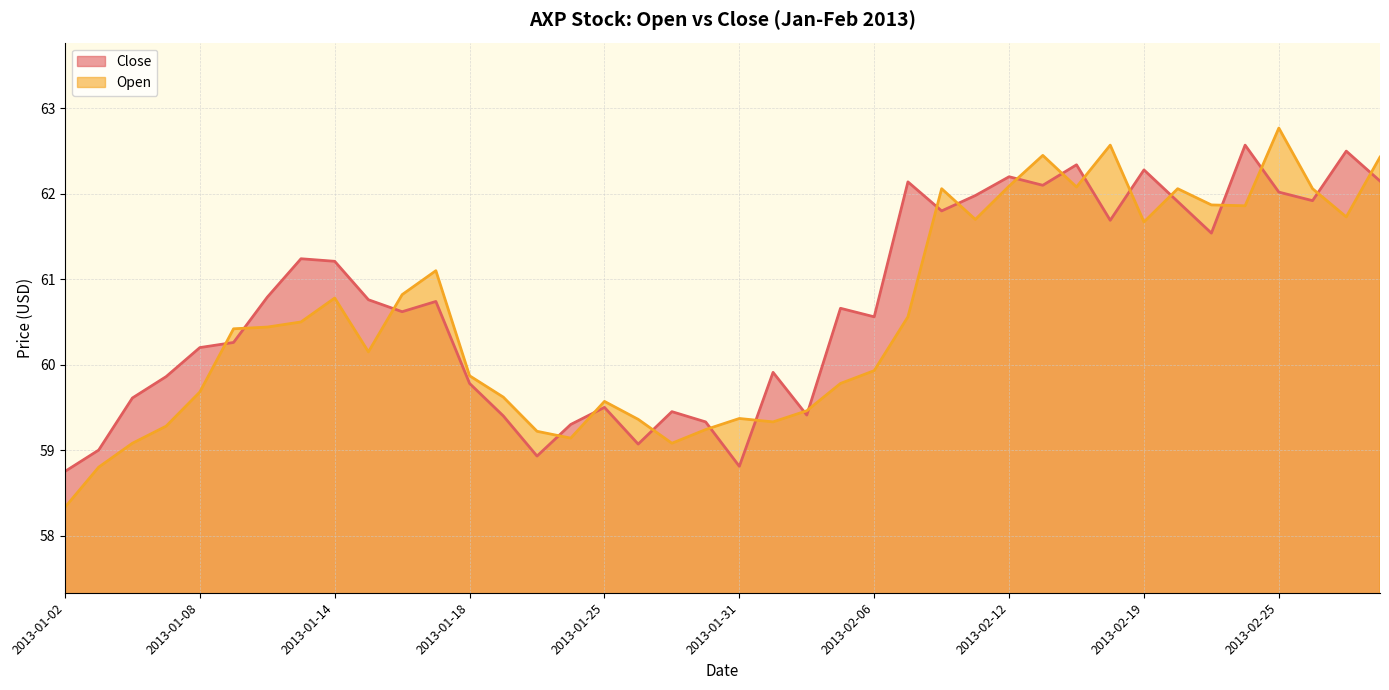

Reading left to right, list all the values displayed in this chart.

Close: 58.8	59.0	59.6	59.9	60.2	60.3	60.8	61.2	61.2	60.8	60.6	60.7	59.8	59.4	58.9	59.3	59.5	59.1	59.5	59.3	58.8	59.9	59.4	60.7	60.6	62.1	61.8	62.0	62.2	62.1	62.3	61.7	62.3	61.9	61.5	62.6	62.0	61.9	62.5	62.1
Open: 58.3	58.8	59.1	59.3	59.7	60.4	60.4	60.5	60.8	60.1	60.8	61.1	59.9	59.6	59.2	59.1	59.6	59.4	59.1	59.2	59.4	59.3	59.5	59.8	59.9	60.6	62.1	61.7	62.1	62.5	62.1	62.6	61.7	62.1	61.9	61.9	62.8	62.1	61.7	62.4